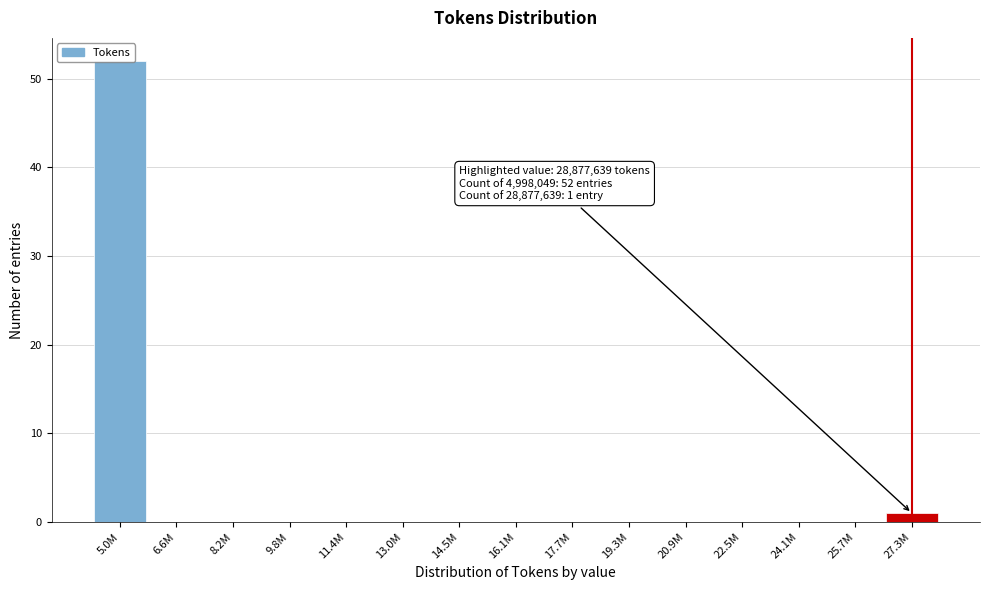

Read the value at 5.0M, to the nearest 10.

50